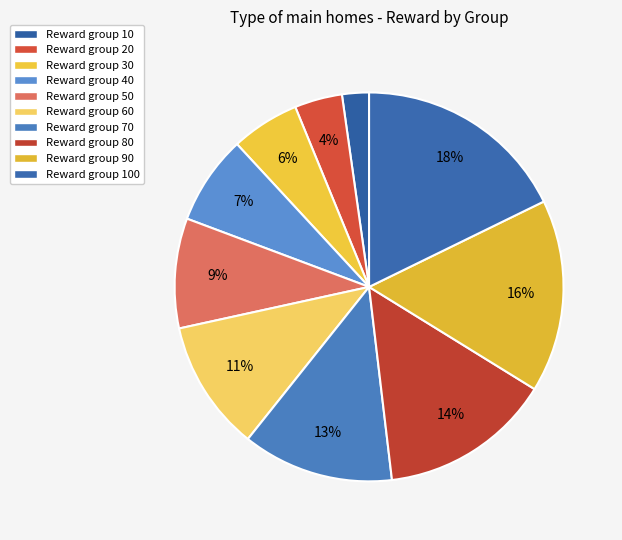

To the nearest percent, what is the difference between the largest and smallest slice percentages?

16%